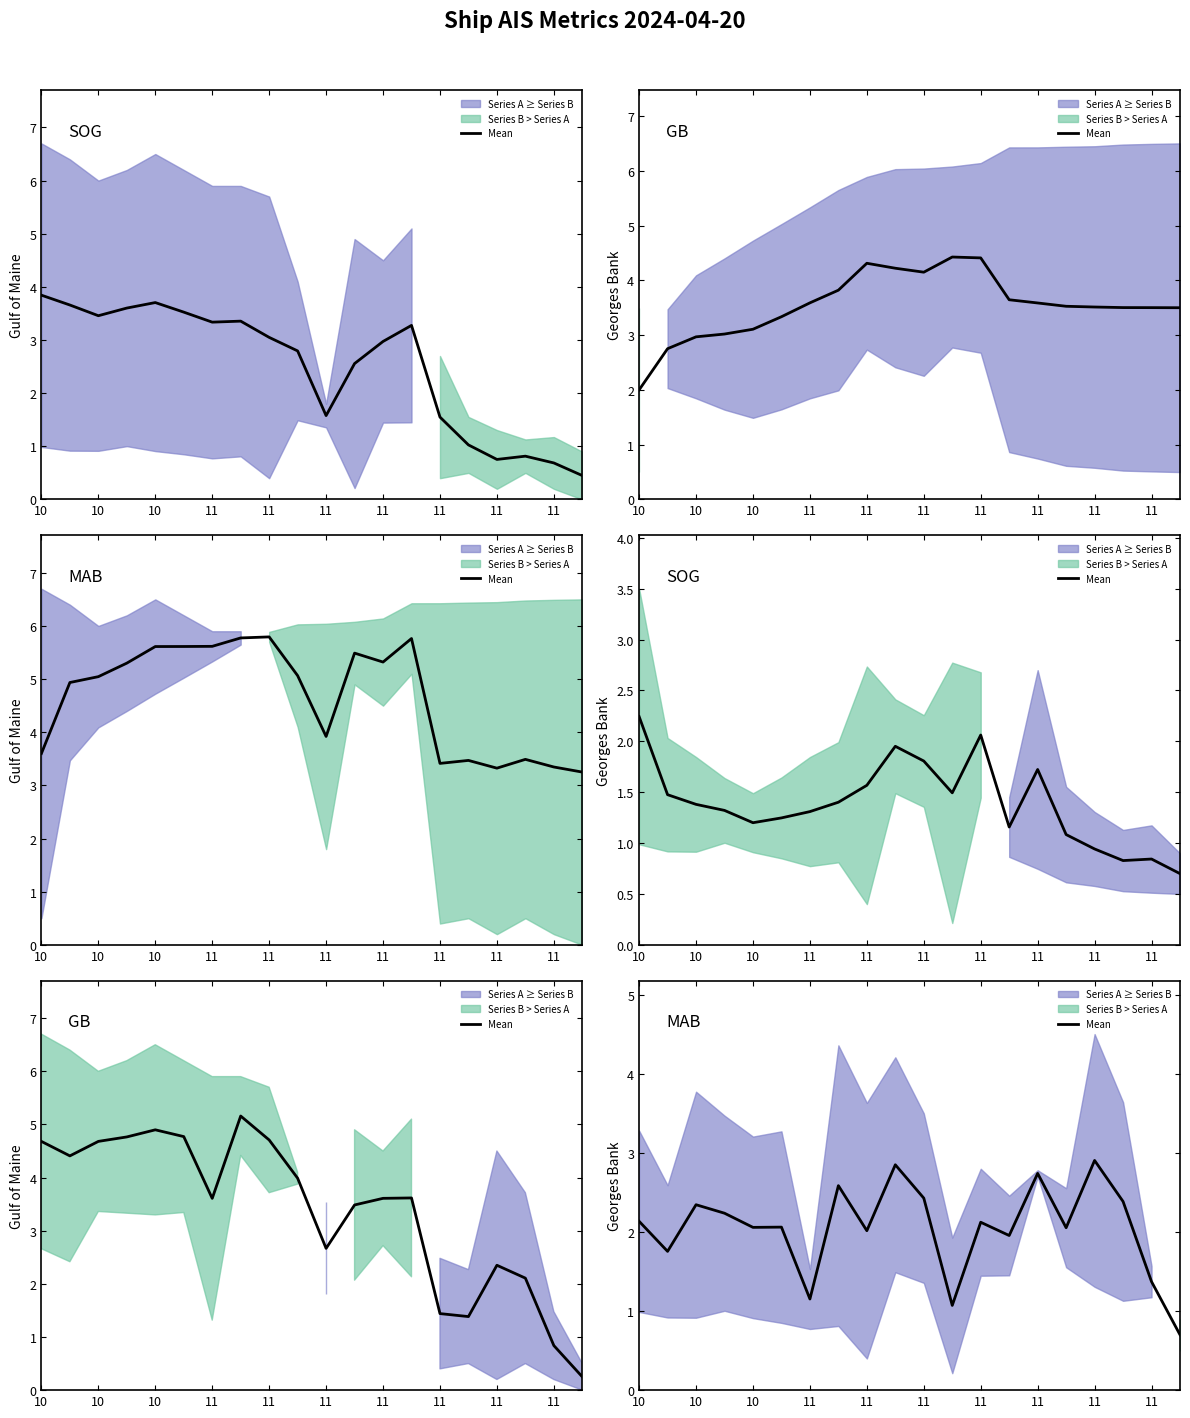

At which category does the data reach its first local peak?

10